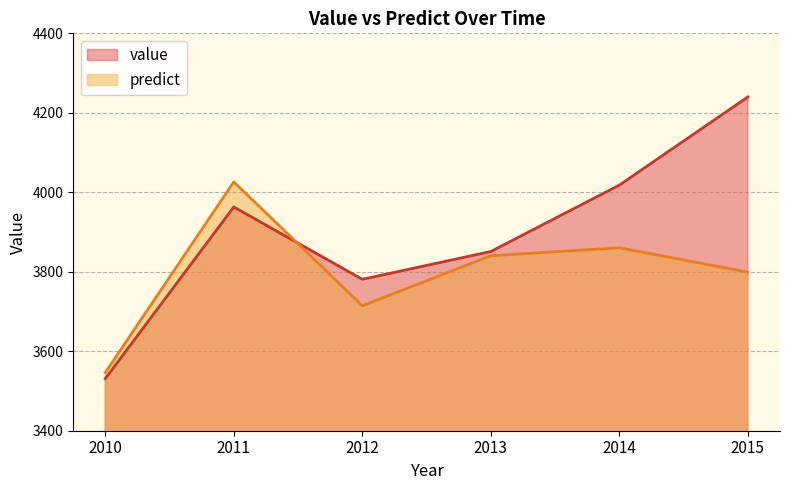

At which category does predict reach its first local valley?

2012